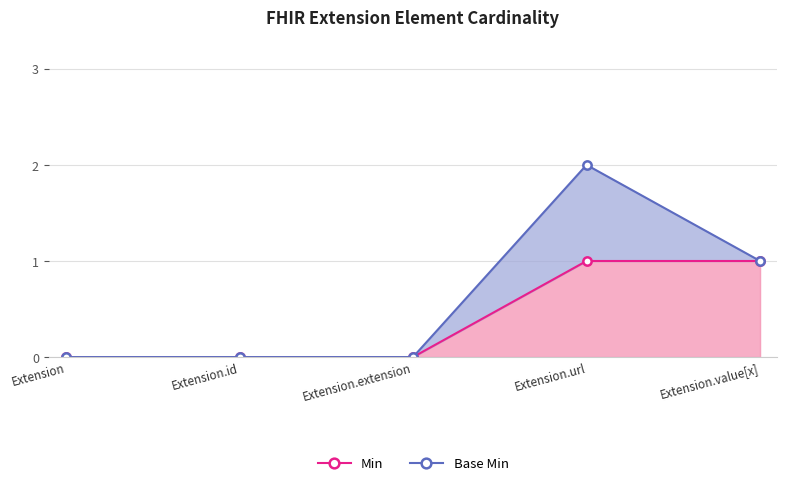

True or false: the data has more than 0 interior local peaks.

False